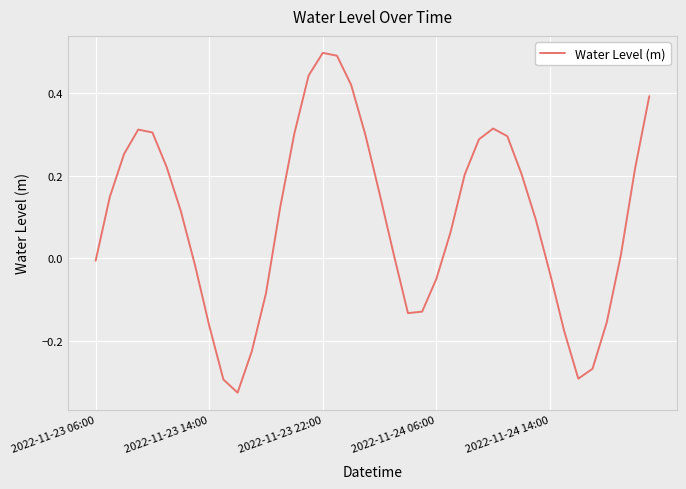

Is this an area chart (filled region under the line)?

No